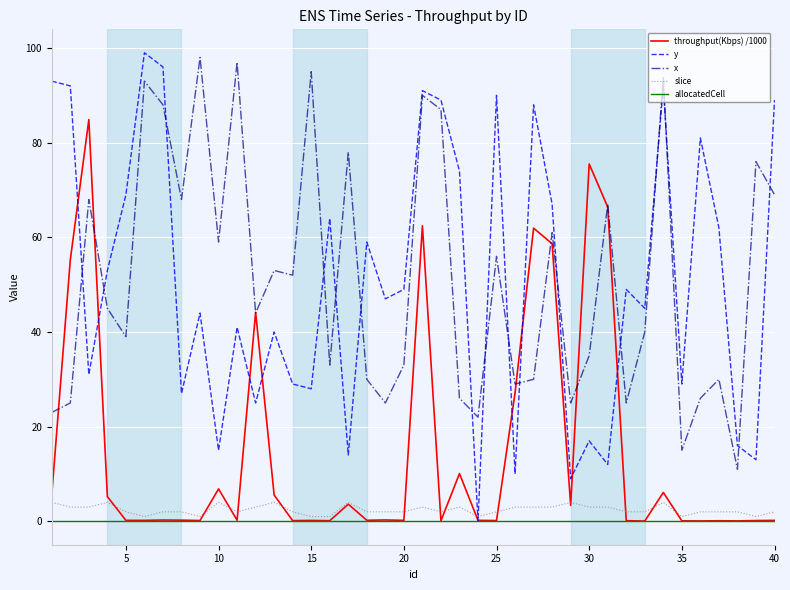

True or false: x and slice intersect in this chart.

False